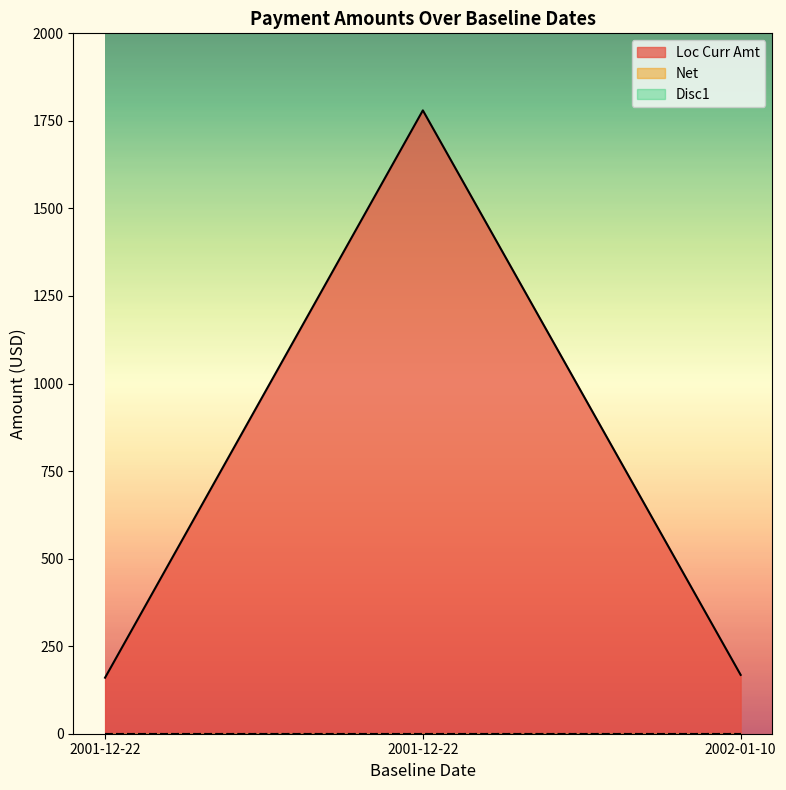

Count the number of categories in the chart.

3